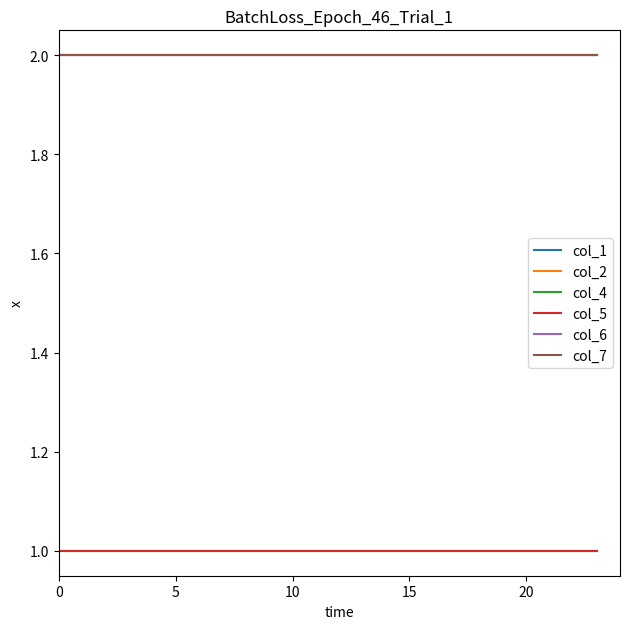

Does the chart have visible grid lines?

No